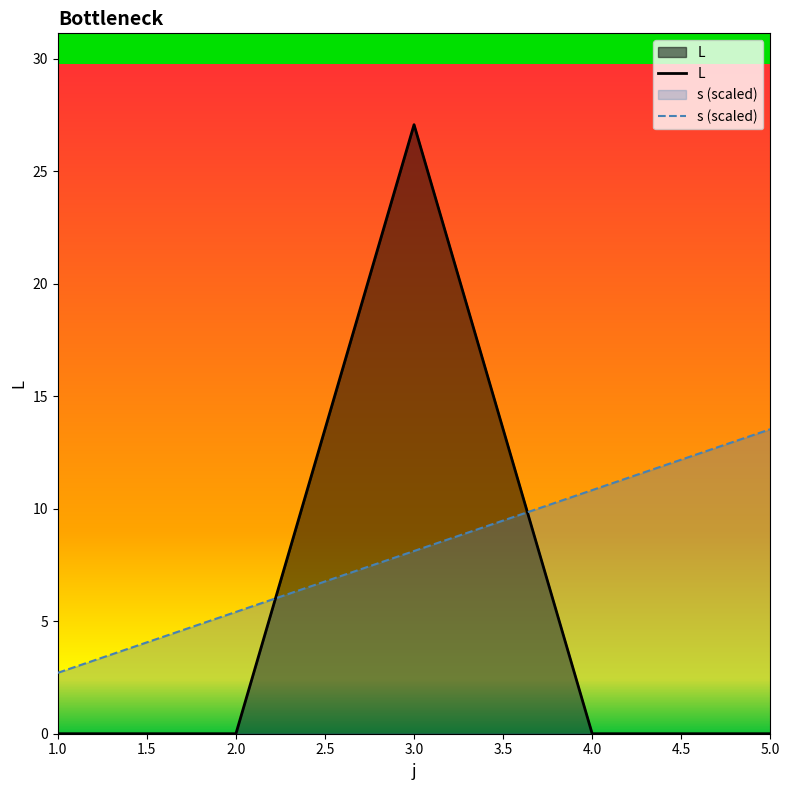

Reading right to left, list all the values displayed in this chart.

L: 0.0	0.0	27.1	0.0	0.0
s: 13.5	10.8	8.1	5.4	2.7